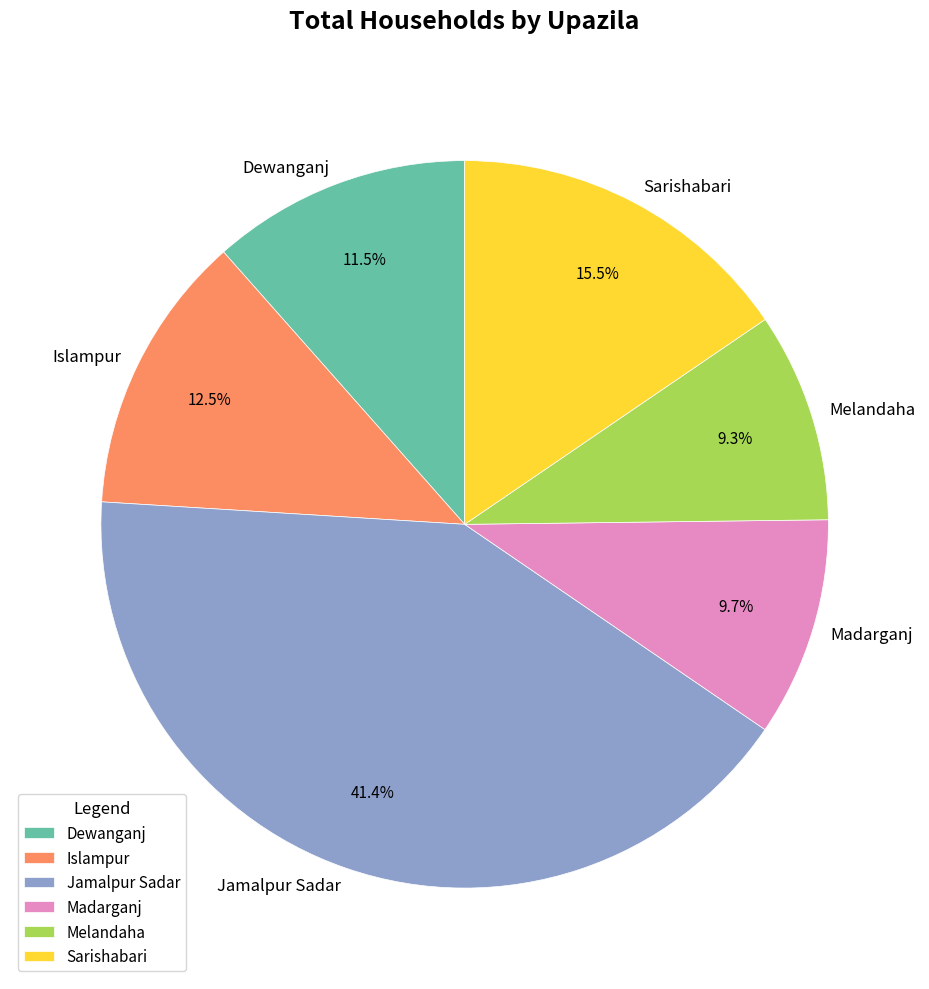

Combined, what portion of the pie is Sarishabari and Islampur?

28.0%